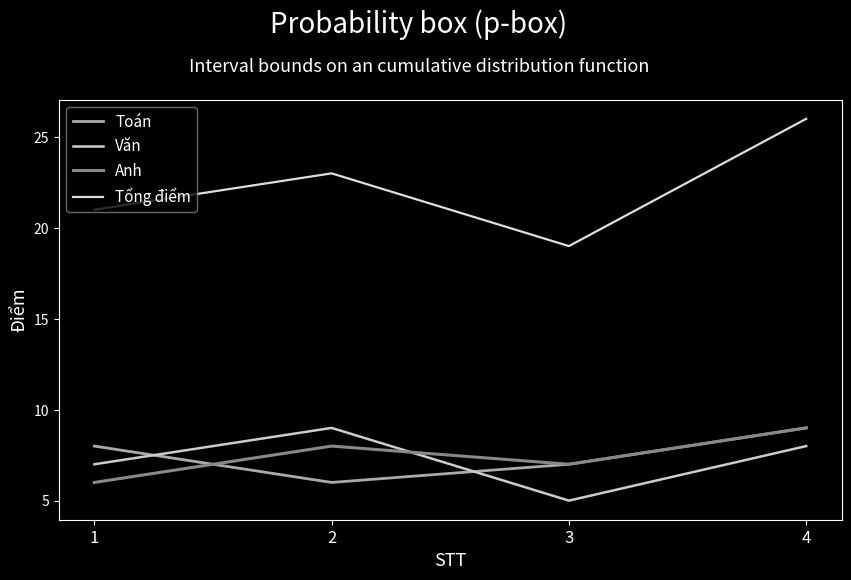

What is the value of the Anh point at the 2nd from the left?

8